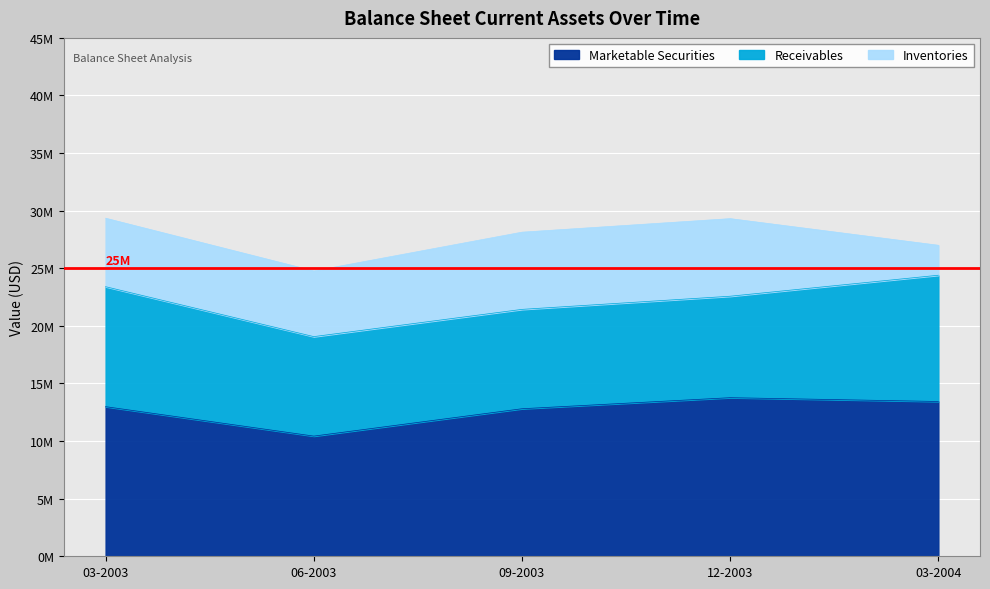

What is the difference between the highest and lowest values at 03-2003?

7045000